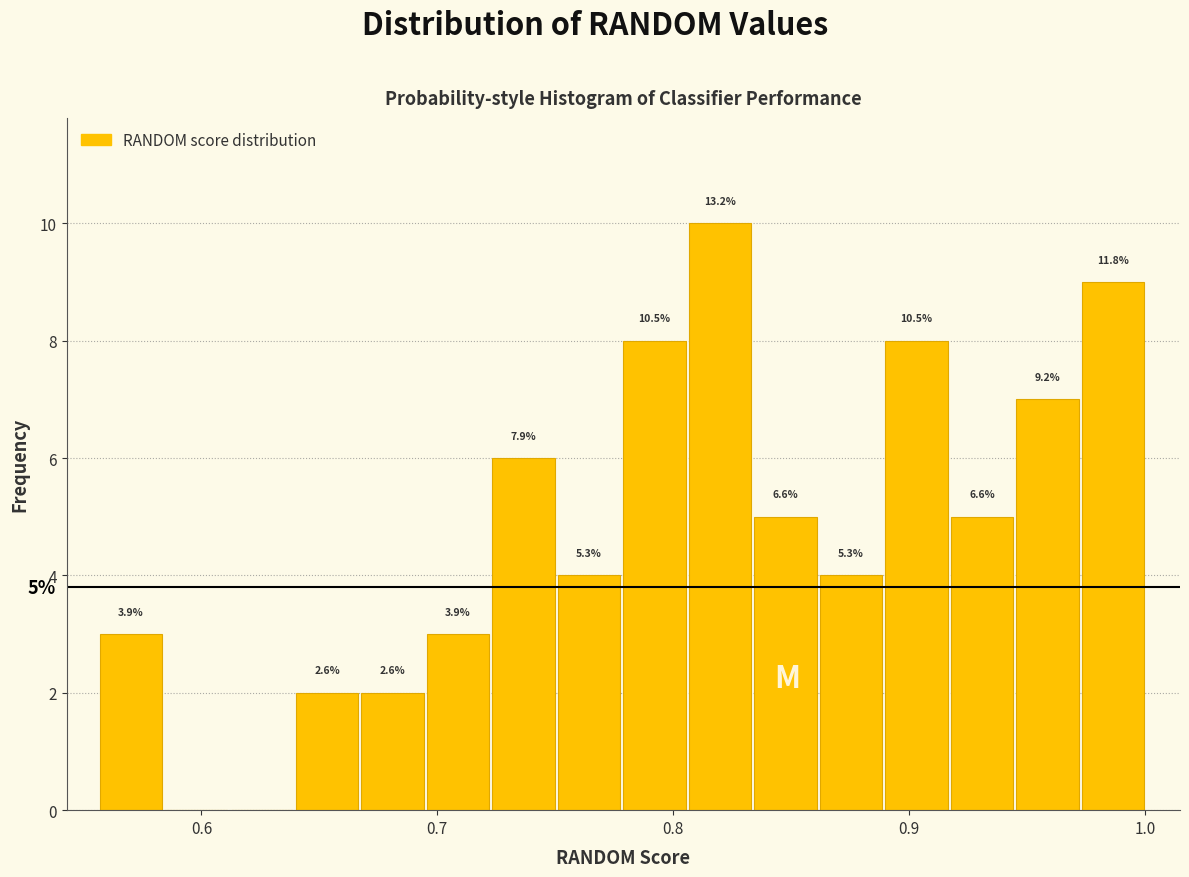

Around what value on the x-axis is the tallest bar? Give the approximate position of its centre, as read against the axis.

0.82